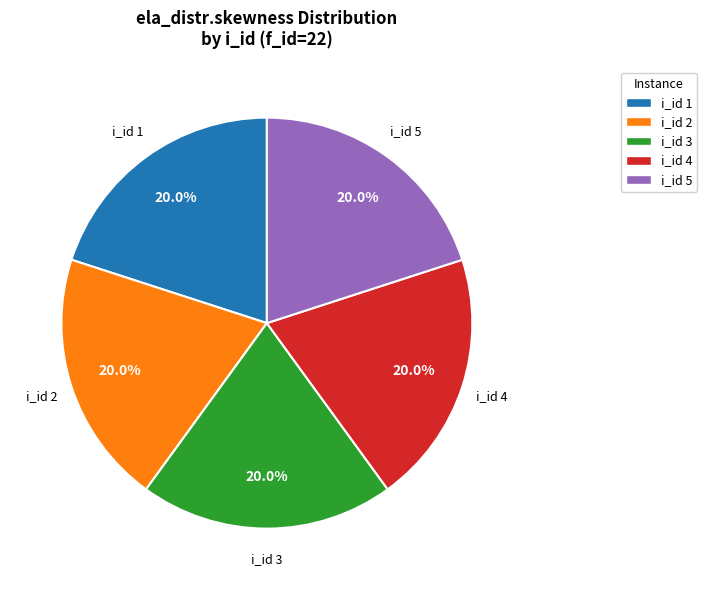

Is there a majority slice in this chart?

No